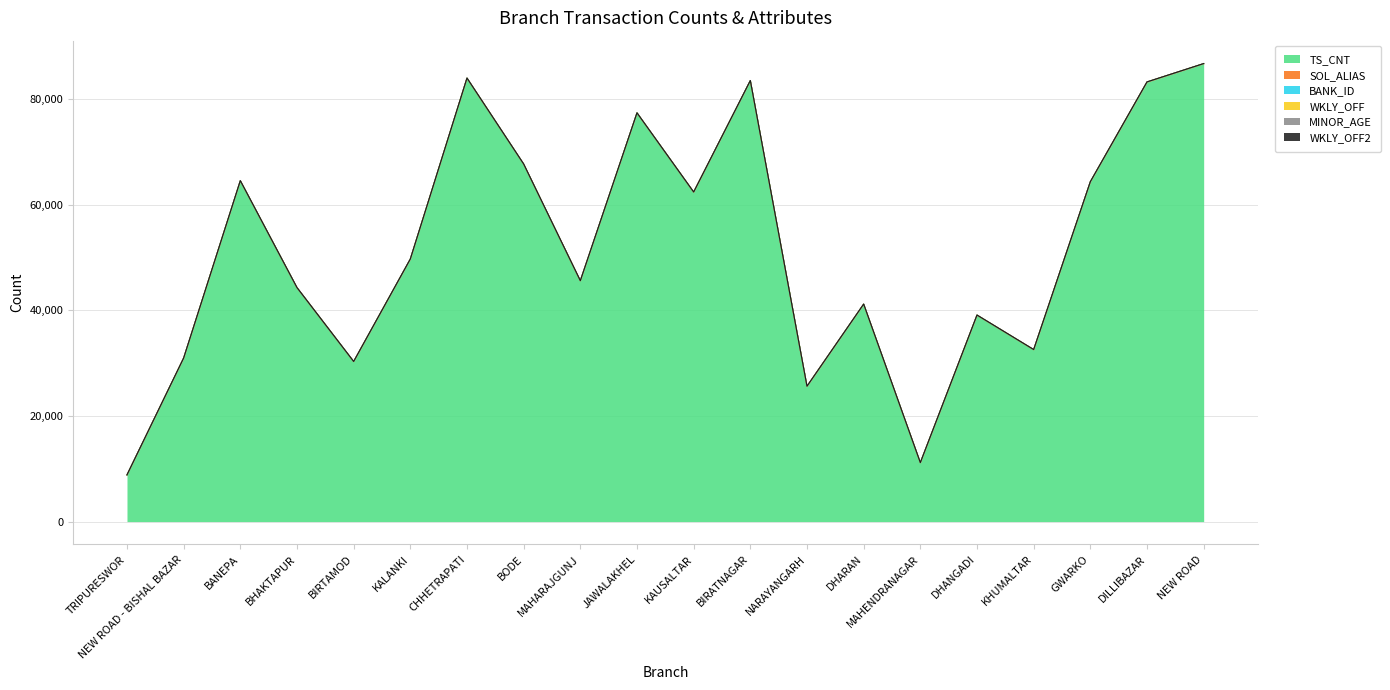

Between MAHENDRANAGAR and BANEPA, which is larger?

BANEPA